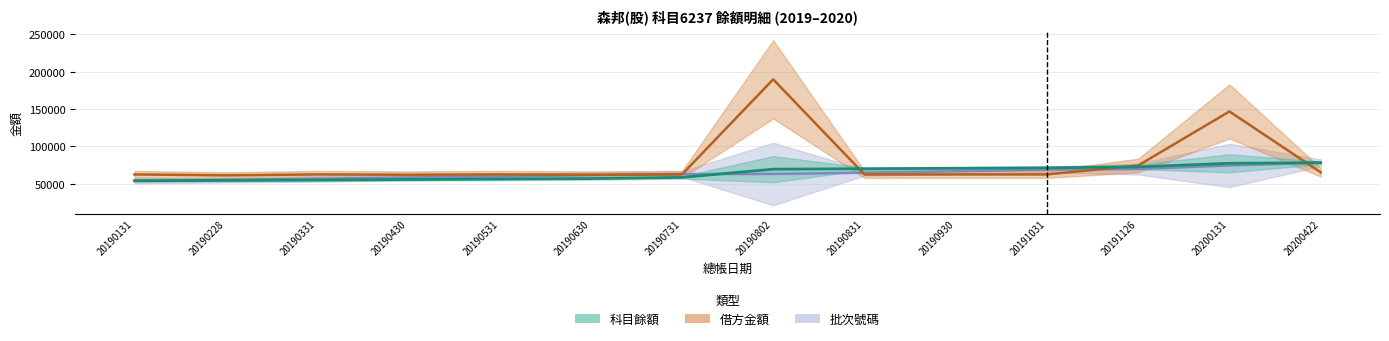

What is the value of the 批次號碼 point at the 3rd from the left?

56575.8